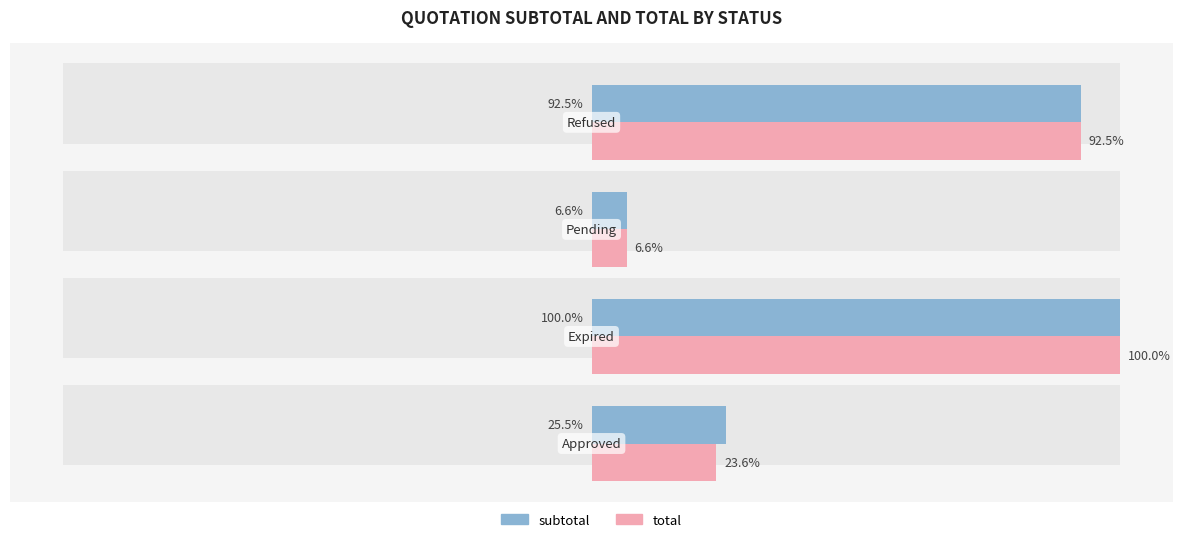

What is the sum of all total values?

222.7